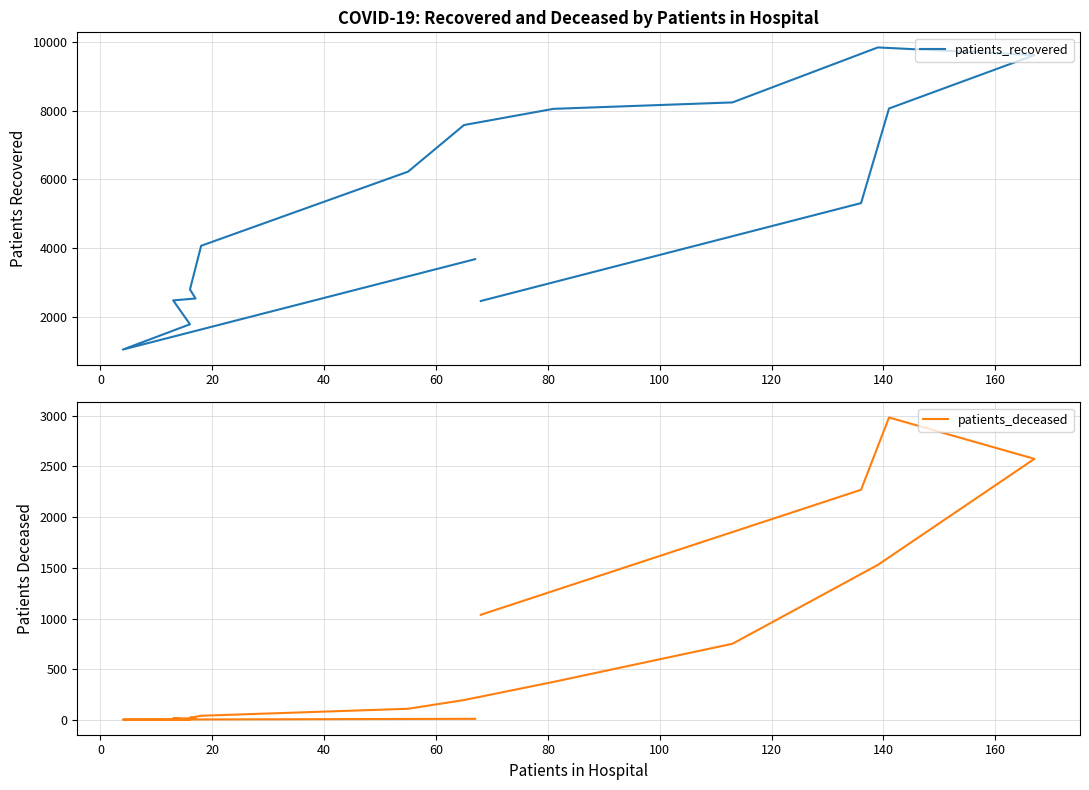

How many series are shown in this chart?

2